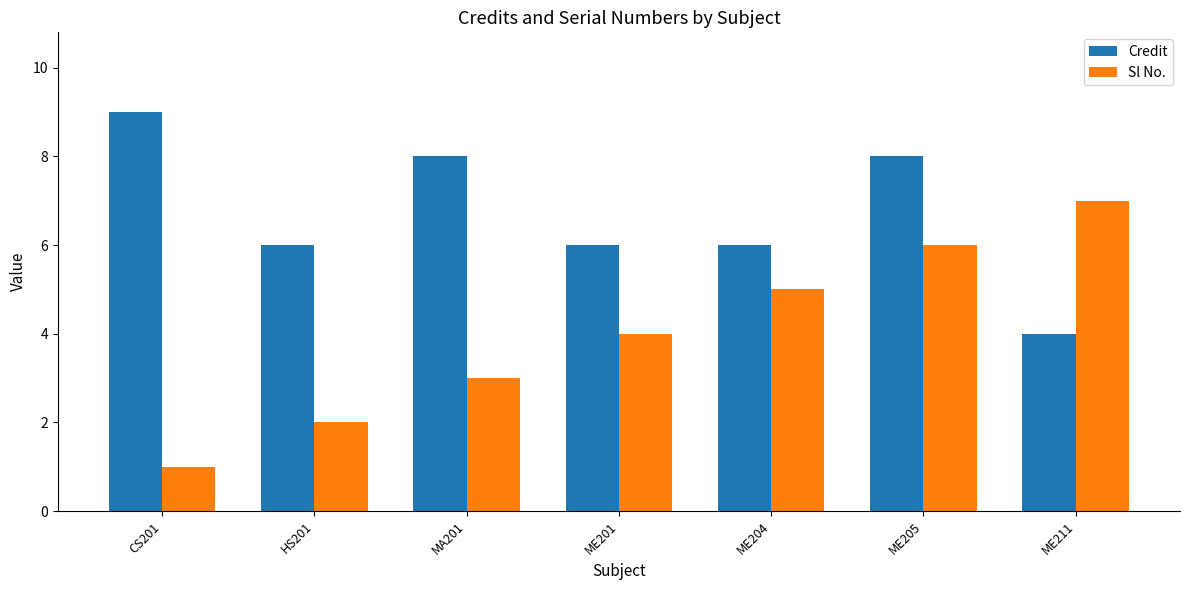

What is the average value of the Credit series?

7